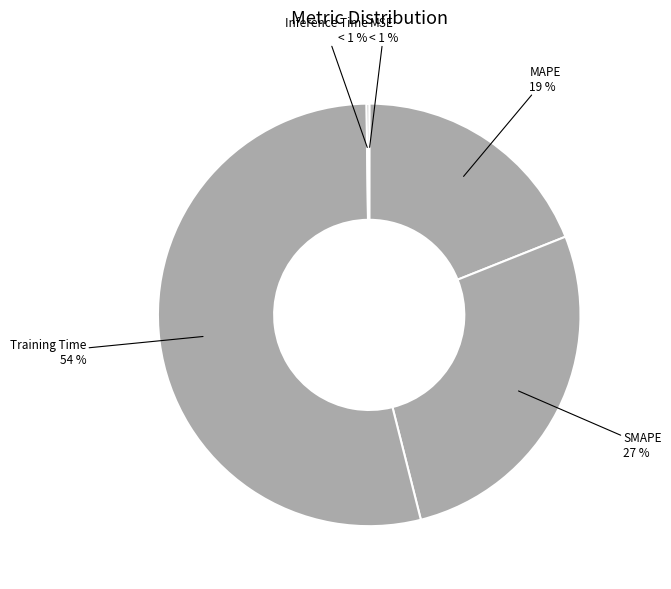

What is the smallest slice in the pie chart?

MSE